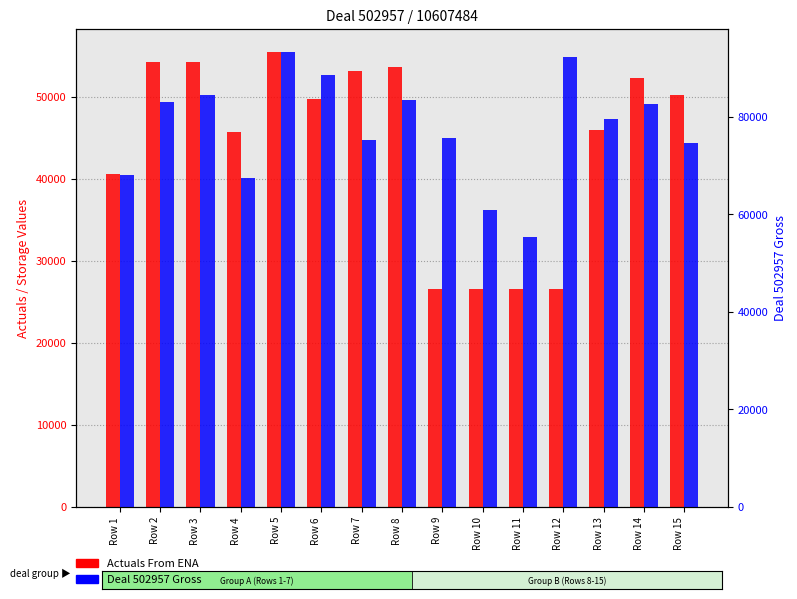

Reading left to right, list all the values displayed in this chart.

Actuals From ENA: Row 1=40513	Row 2=54282	Row 3=54282	Row 4=45735	Row 5=55485	Row 6=49755	Row 7=53076	Row 8=53649	Row 9=26530	Row 10=26529	Row 11=26531	Row 12=26529	Row 13=45926	Row 14=52323	Row 15=50241
Deal 502957 Gross: Row 1=68020	Row 2=82996	Row 3=84480	Row 4=67441	Row 5=93346	Row 6=88509	Row 7=75157	Row 8=83388	Row 9=75648	Row 10=60794	Row 11=55330	Row 12=92288	Row 13=79535	Row 14=82624	Row 15=74584